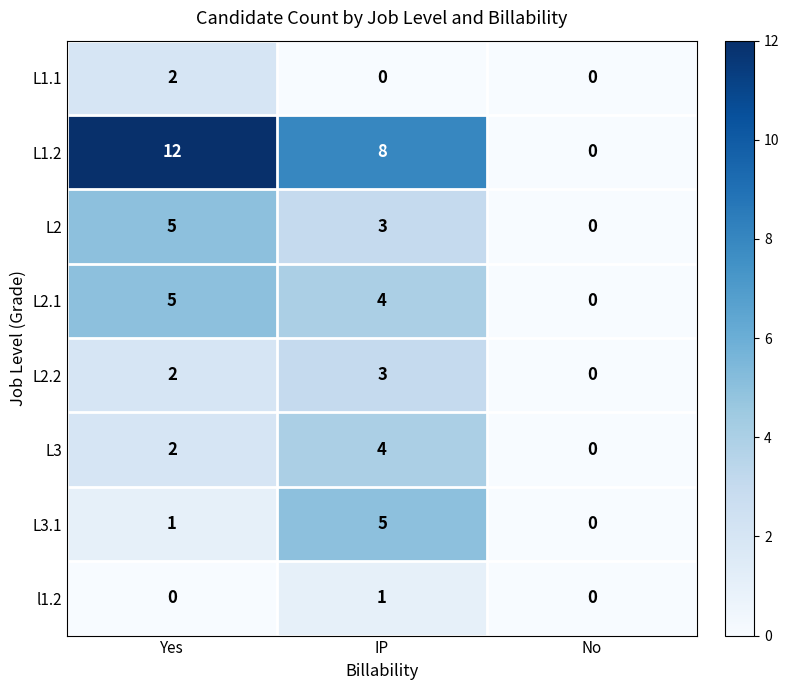

The L2 series shows 5 at Yes. True or false?

True